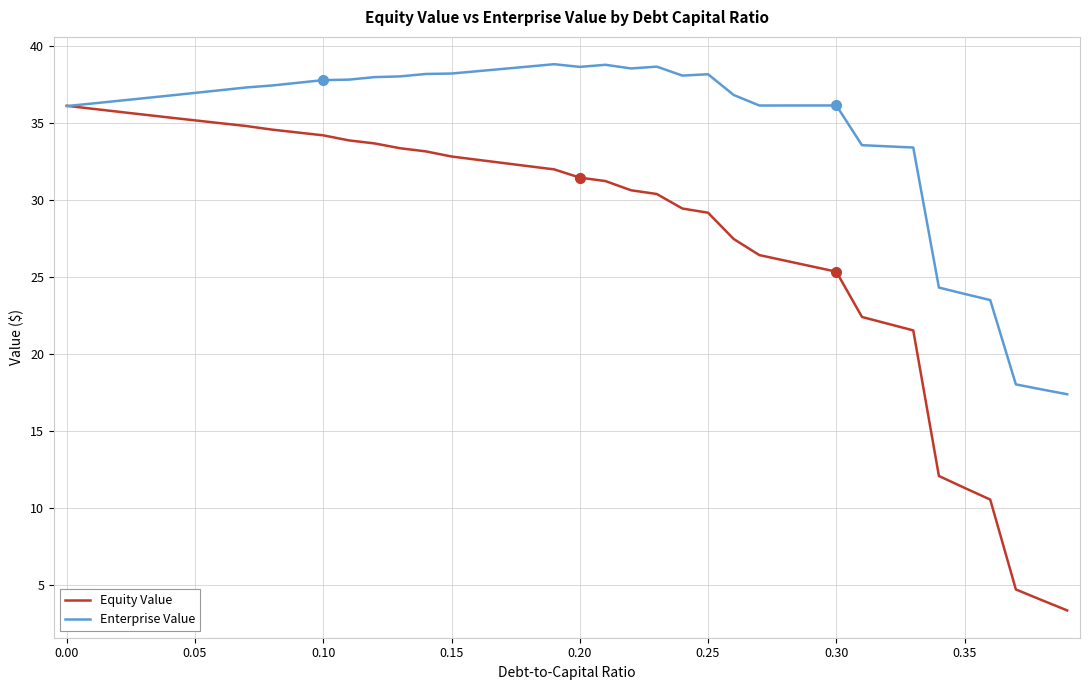

What is the highest value of the Equity Value series?

36.1